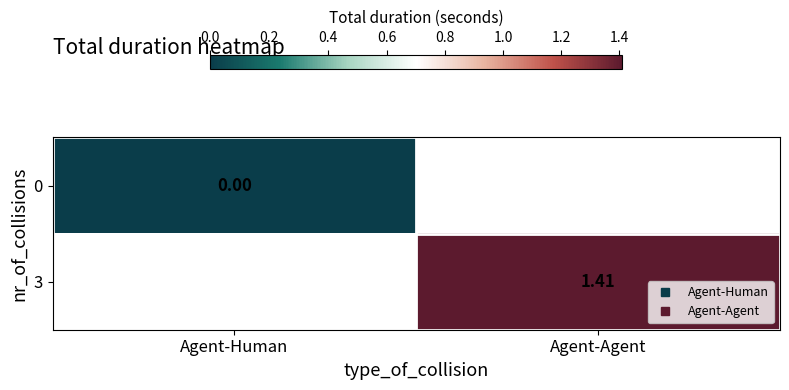

Rank the categories by 0 value from lowest to highest.

Agent-Human, Agent-Agent